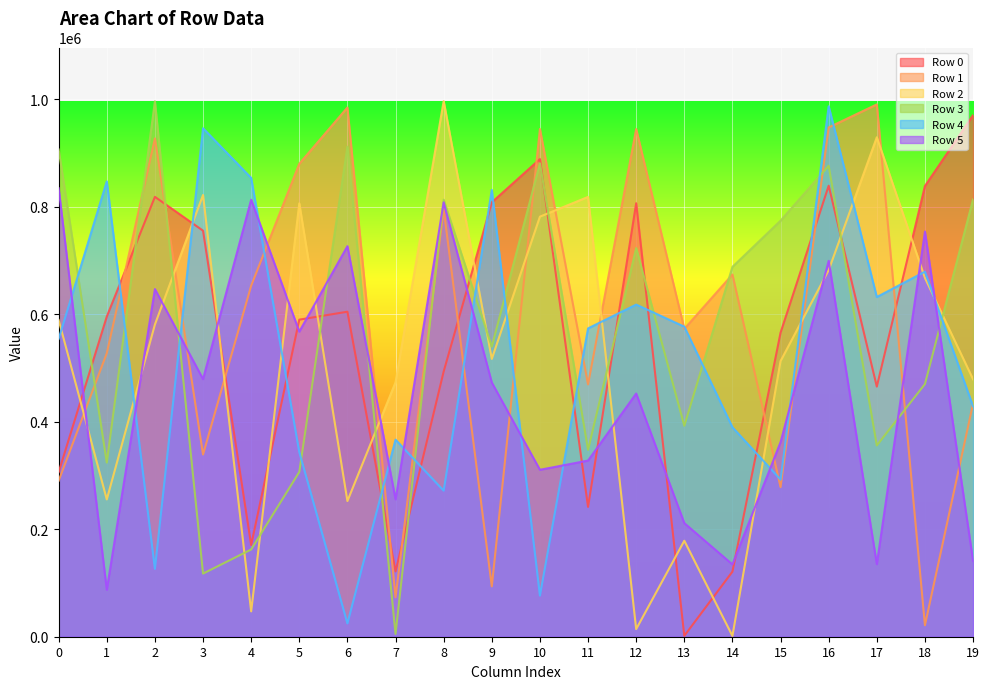

The value of Row 3 at 8 is 1245521. True or false?

False